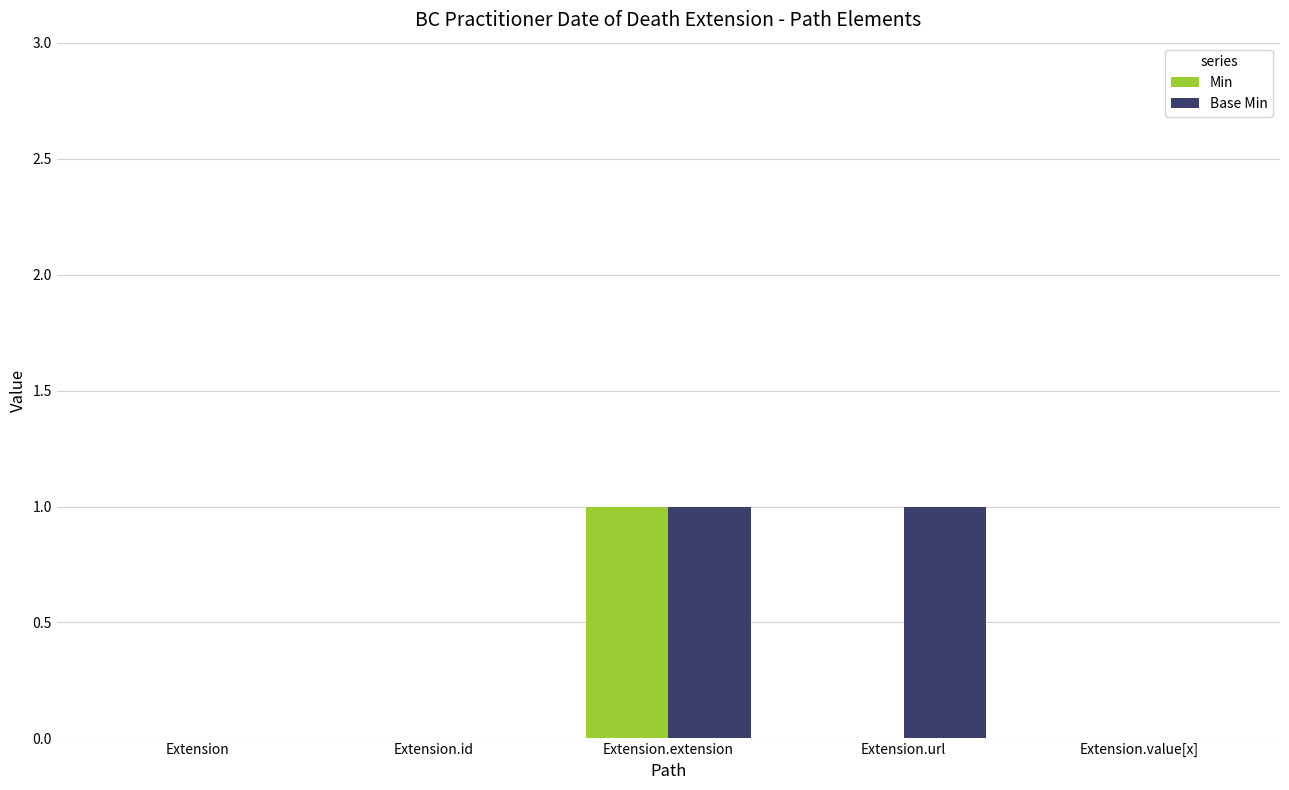

What is the difference between the Base Min values at Extension.value[x] and Extension.url?

1